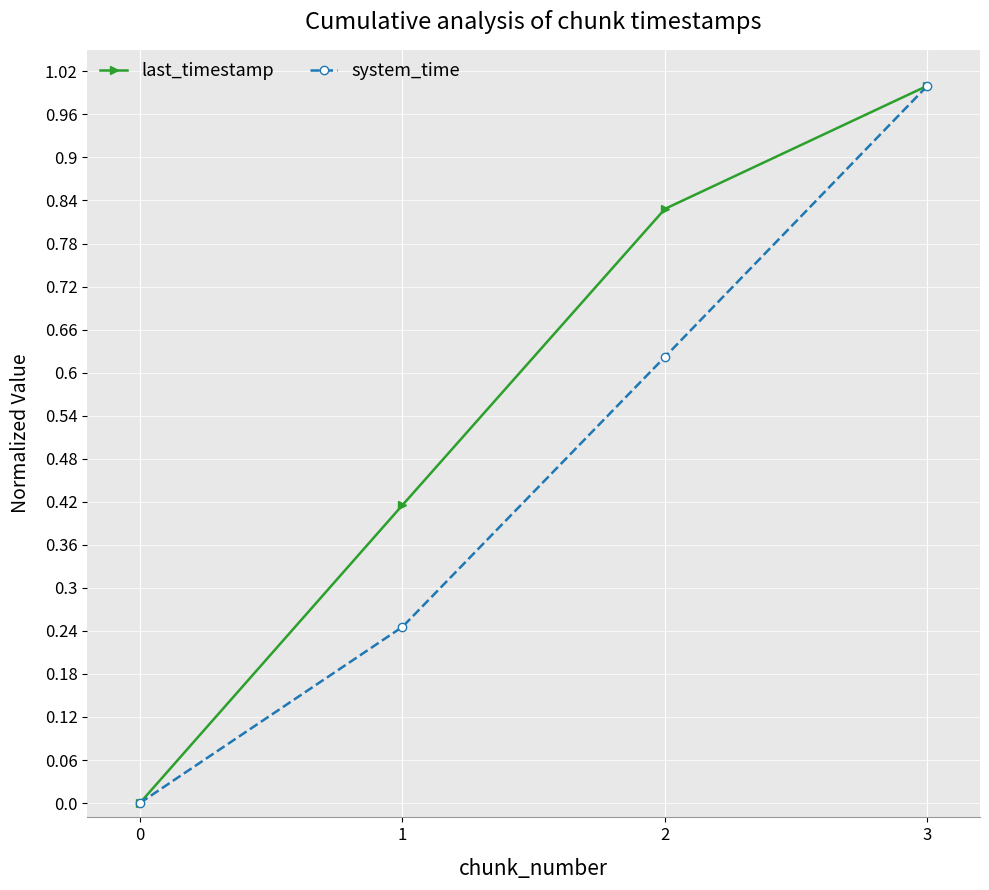

At which label does last_timestamp reach its peak?

3